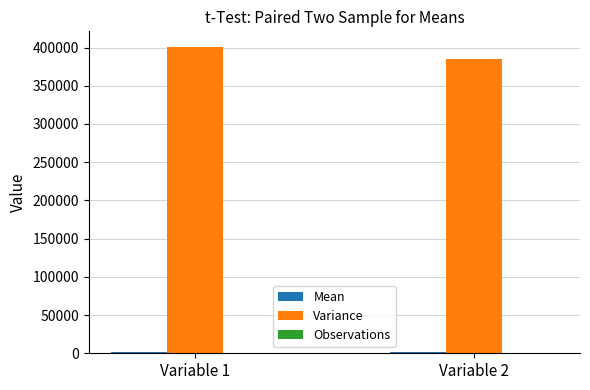

The value of Variance at Variable 2 is 384843.8. True or false?

True